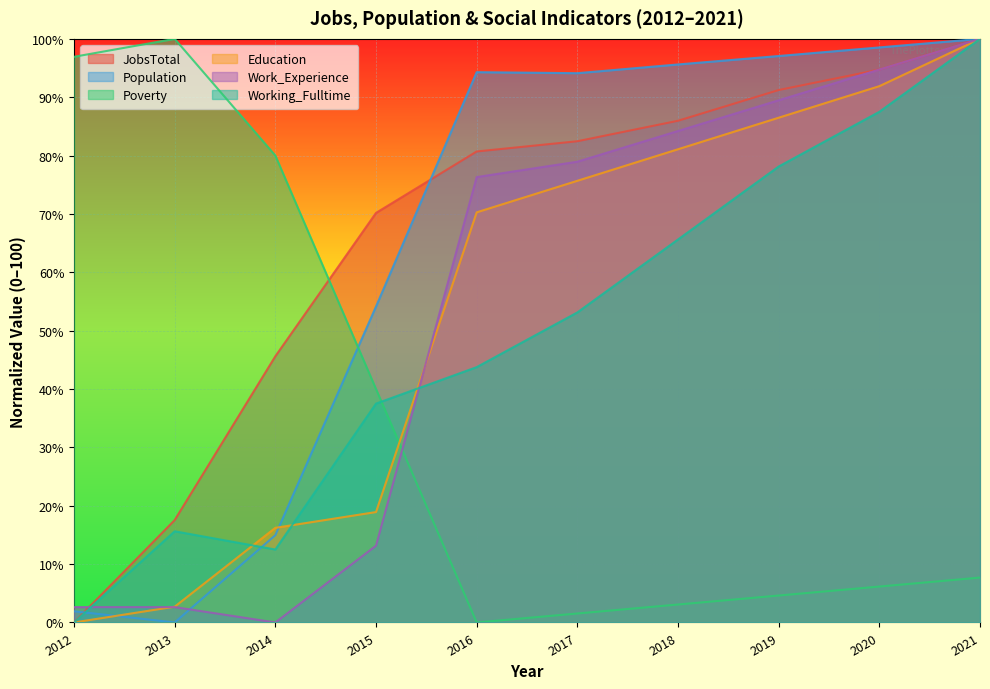

Reading left to right, transcribe all the data shown in this chart.

JobsTotal: 2012=0.0	2013=17.5	2014=45.6	2015=70.2	2016=80.7	2017=82.5	2018=86.0	2019=91.2	2020=94.7	2021=100.0
Population: 2012=1.9	2013=0.0	2014=15.0	2015=54.1	2016=94.3	2017=94.1	2018=95.6	2019=97.1	2020=98.5	2021=100.0
Poverty: 2012=96.9	2013=100.0	2014=80.0	2015=40.0	2016=0.0	2017=1.5	2018=3.1	2019=4.6	2020=6.2	2021=7.7
Education: 2012=0.0	2013=2.7	2014=16.2	2015=18.9	2016=70.3	2017=75.7	2018=81.1	2019=86.5	2020=91.9	2021=100.0
Work_Experience: 2012=2.6	2013=2.6	2014=0.0	2015=13.2	2016=76.3	2017=78.9	2018=84.2	2019=89.5	2020=94.7	2021=100.0
Working_Fulltime: 2012=0.0	2013=15.6	2014=12.5	2015=37.5	2016=43.8	2017=53.1	2018=65.6	2019=78.1	2020=87.5	2021=100.0